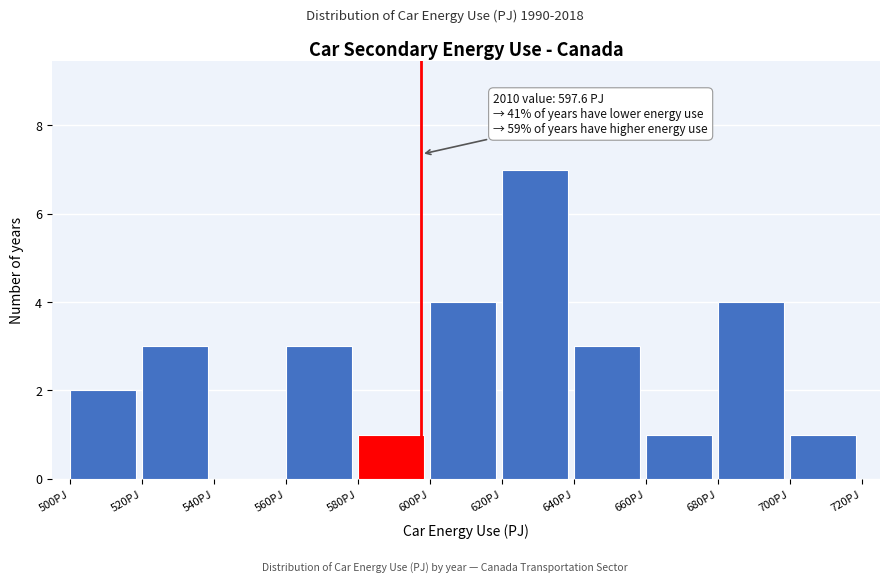

Which range on the x-axis has the tallest bar?

620 to 640